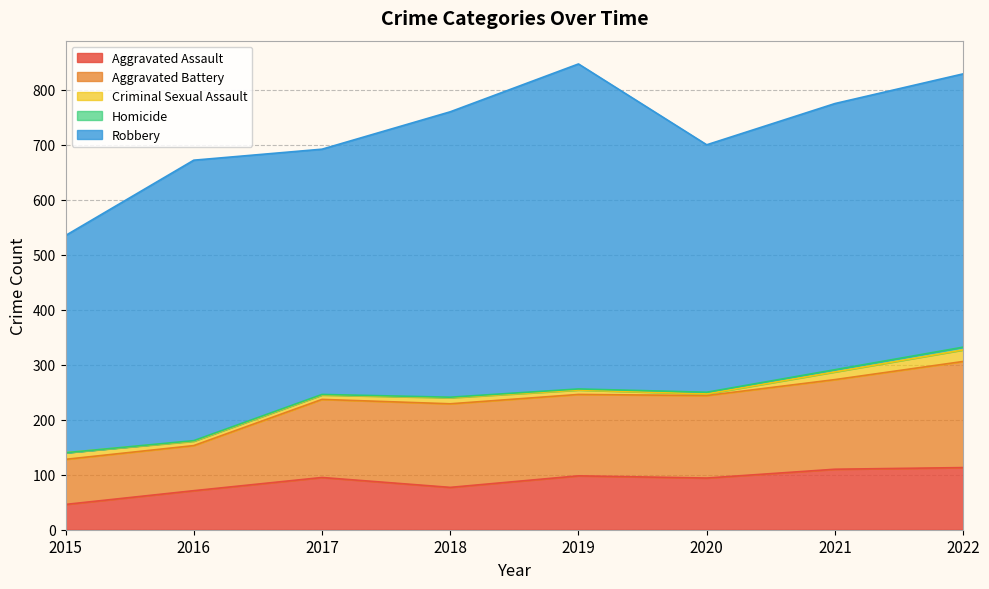

At which category is the sum across all series the highest?

2019